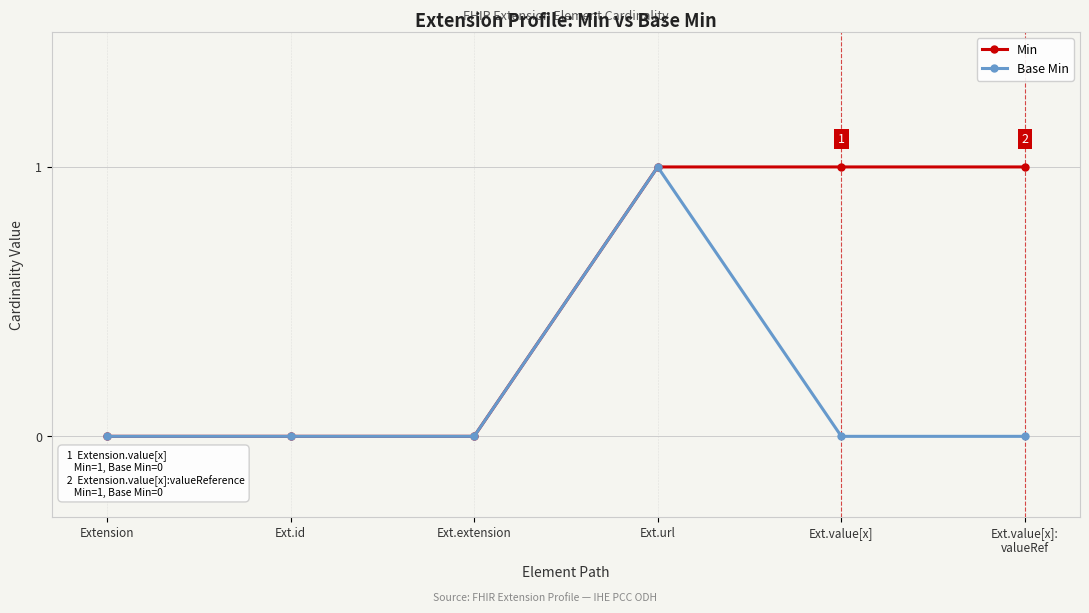

Reading left to right, what are all the values shown in this chart?

Min: 0	0	0	1	1	1
Base Min: 0	0	0	1	0	0